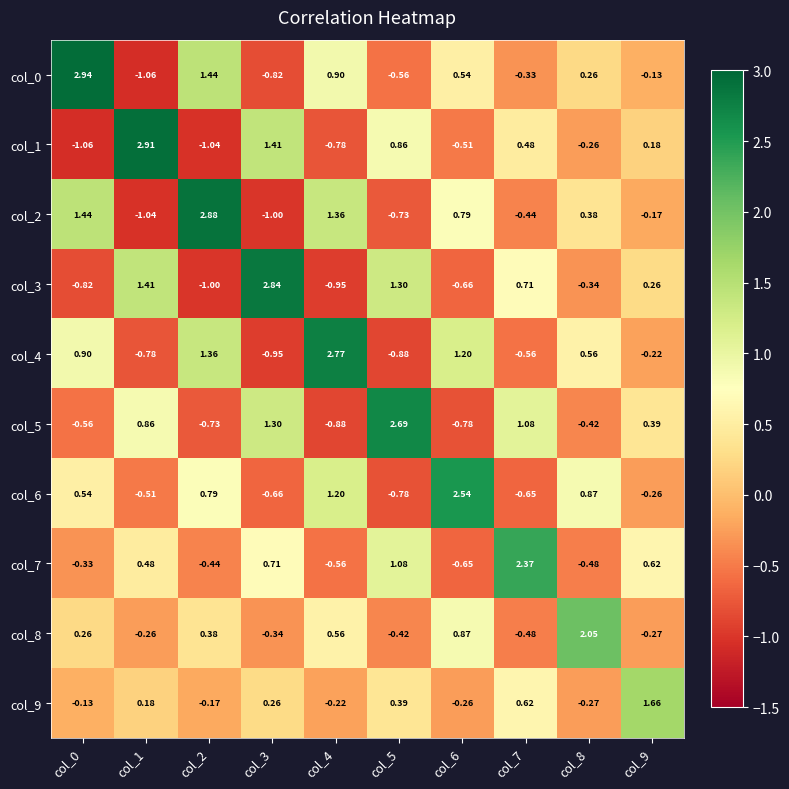

At how many categories does at least one series exceed 0?

10